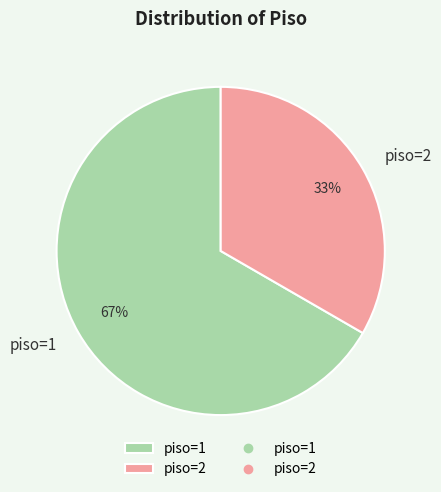

To the nearest percent, what portion does piso=1 represent?

67%